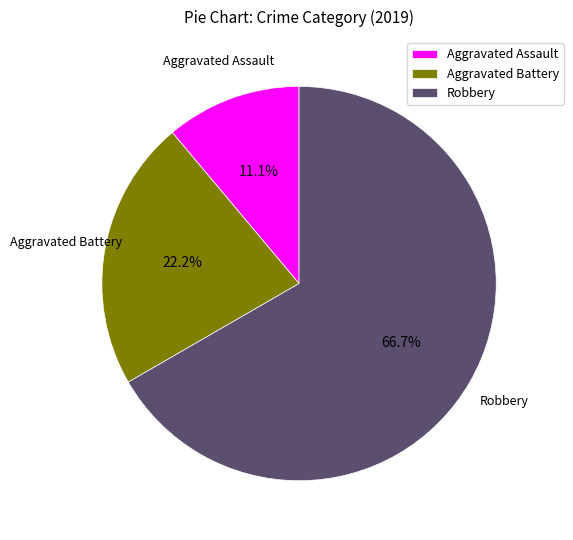

True or false: Aggravated Assault accounts for 11% of the total.

True